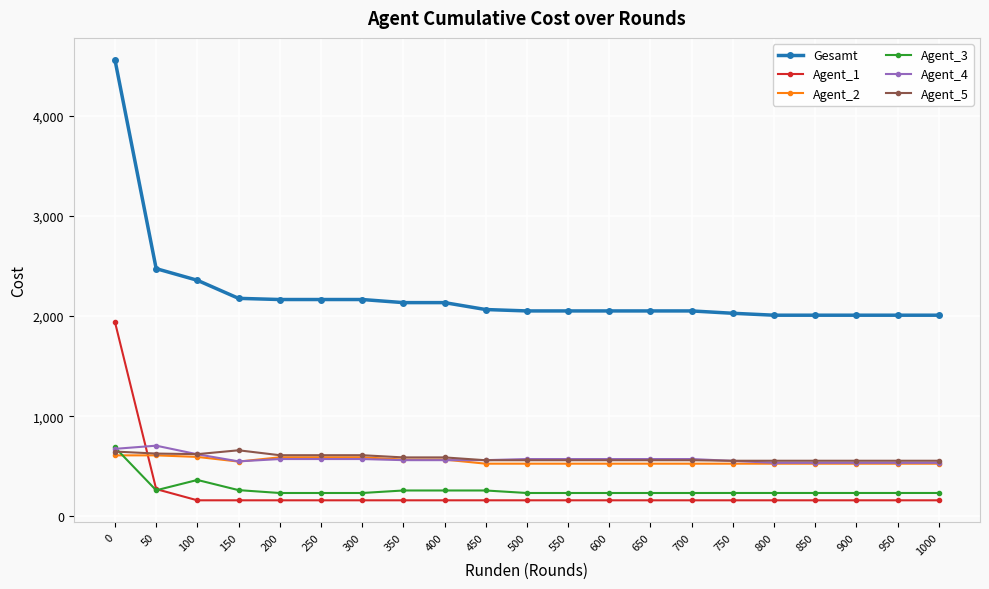

The Gesamt series shows 2164.5 at 250. True or false?

True